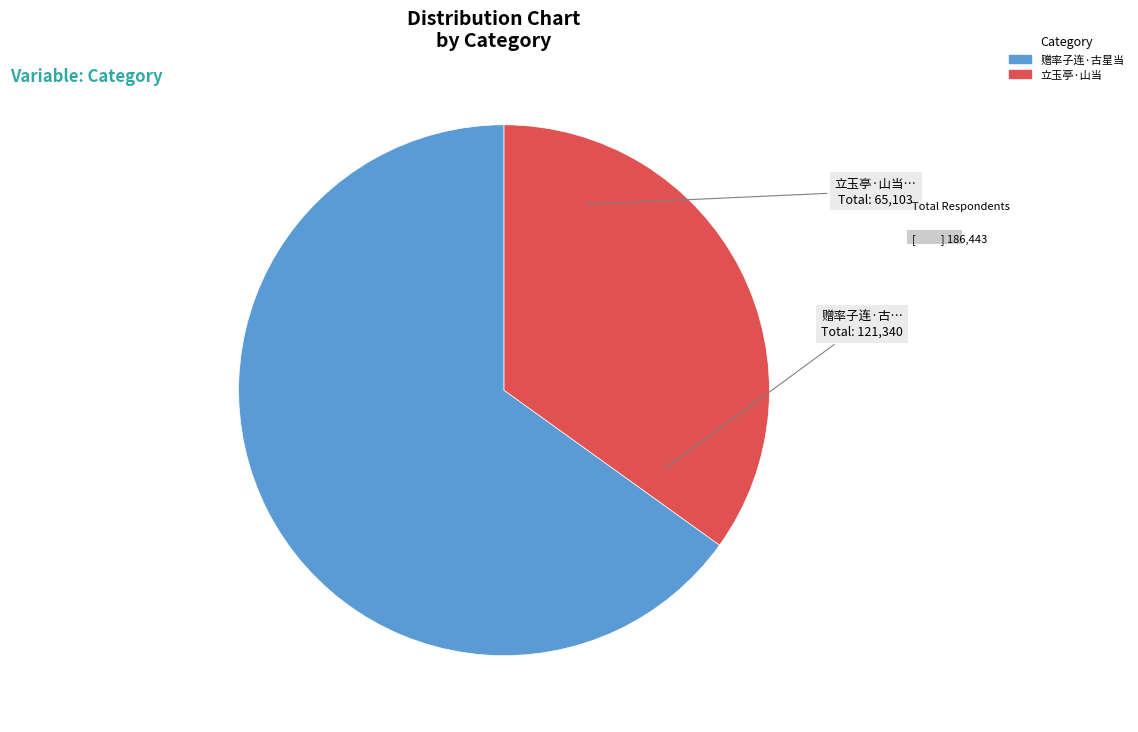

Is there a majority slice in this chart?

Yes